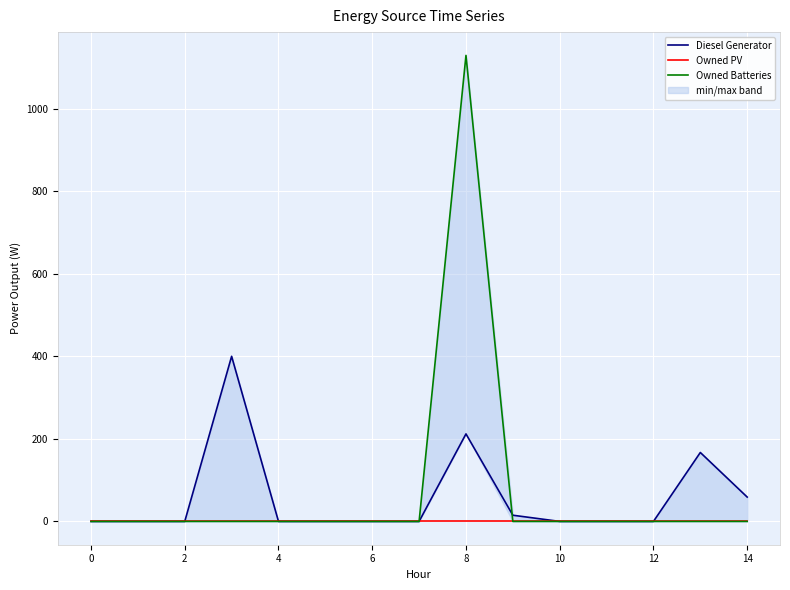

Which series has the largest total across all categories?

Owned Batteries